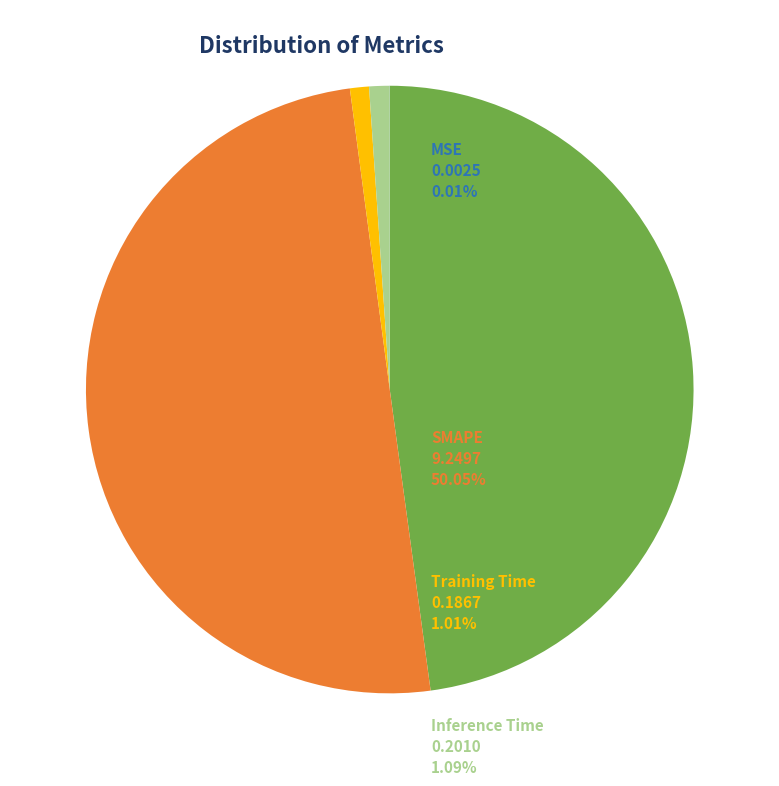

To the nearest percent, what is the average slice percentage?

20%